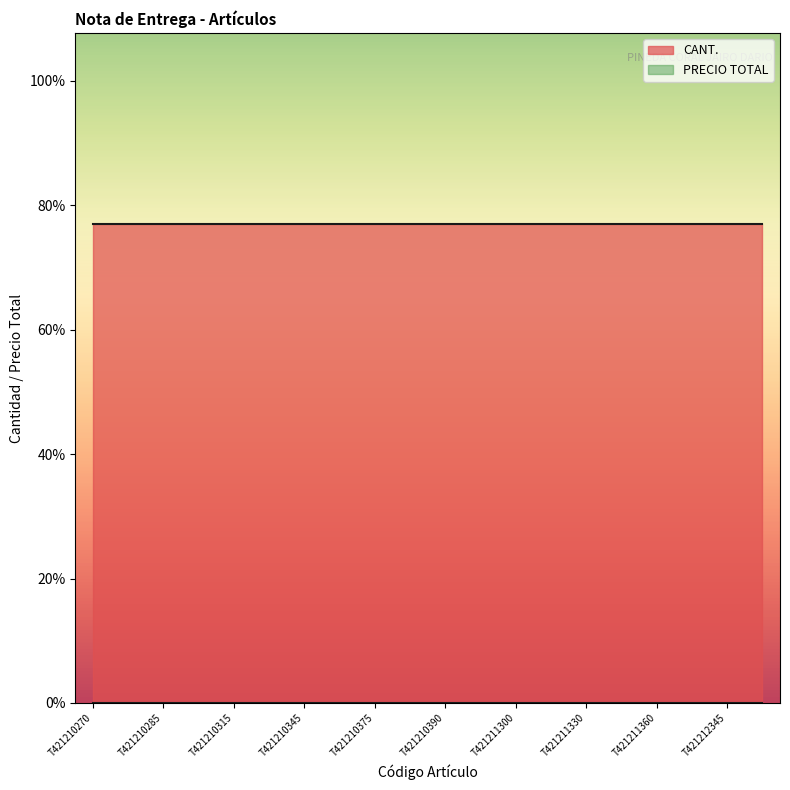

True or false: CANT. has a value of 1 at T421210375.

True